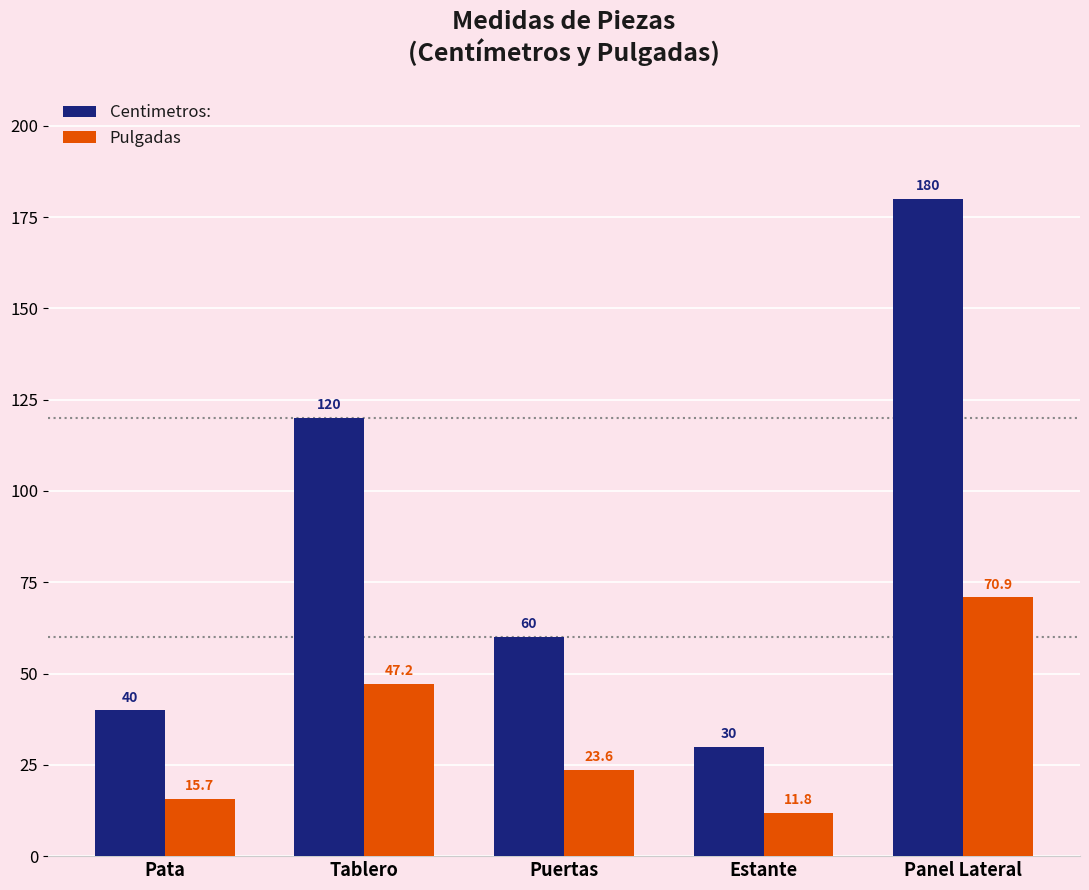

Reading left to right, extract all data points from this chart.

Centimetros:: 40.0	120.0	60.0	30.0	180.0
Pulgadas: 15.7	47.2	23.6	11.8	70.9